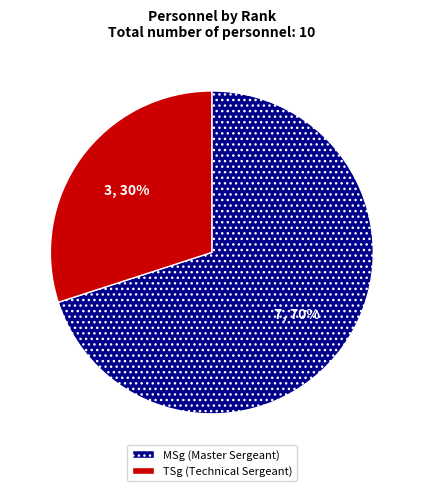

Does TSg account for over 50% of the chart?

No